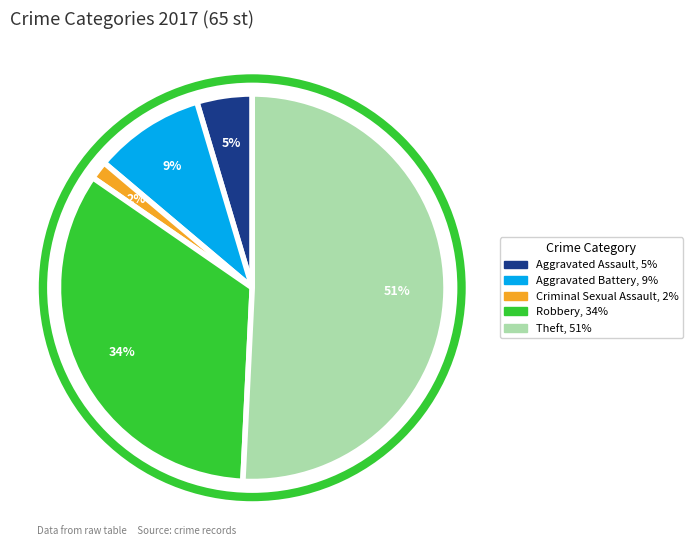

How many slices are in this pie chart?

5